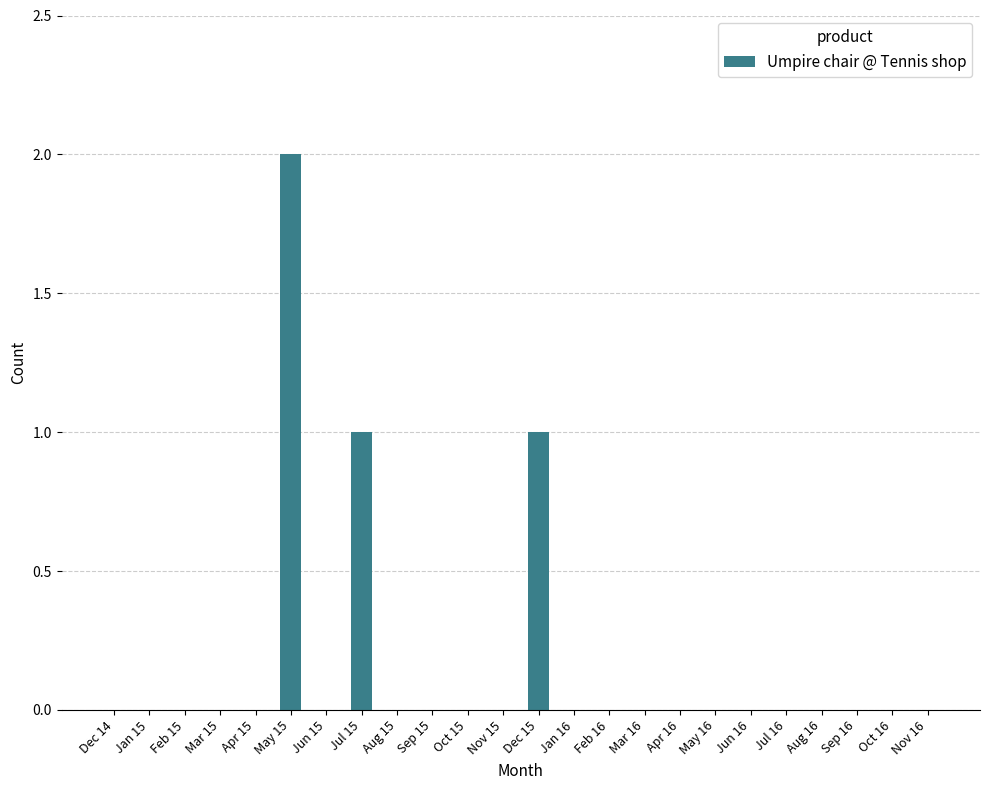

Which label corresponds to the largest value in the chart?

May 15